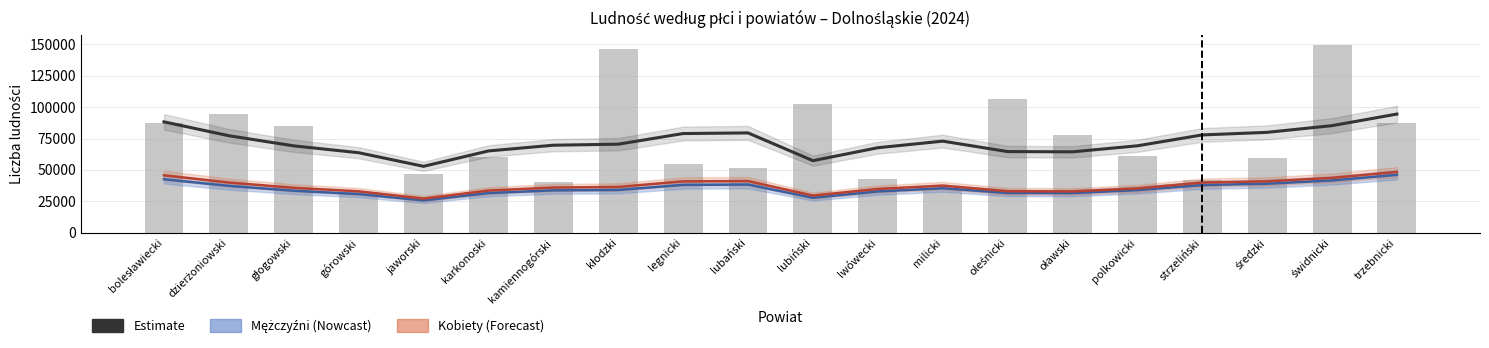

What is the average value of the Kobiety series?

37280.2